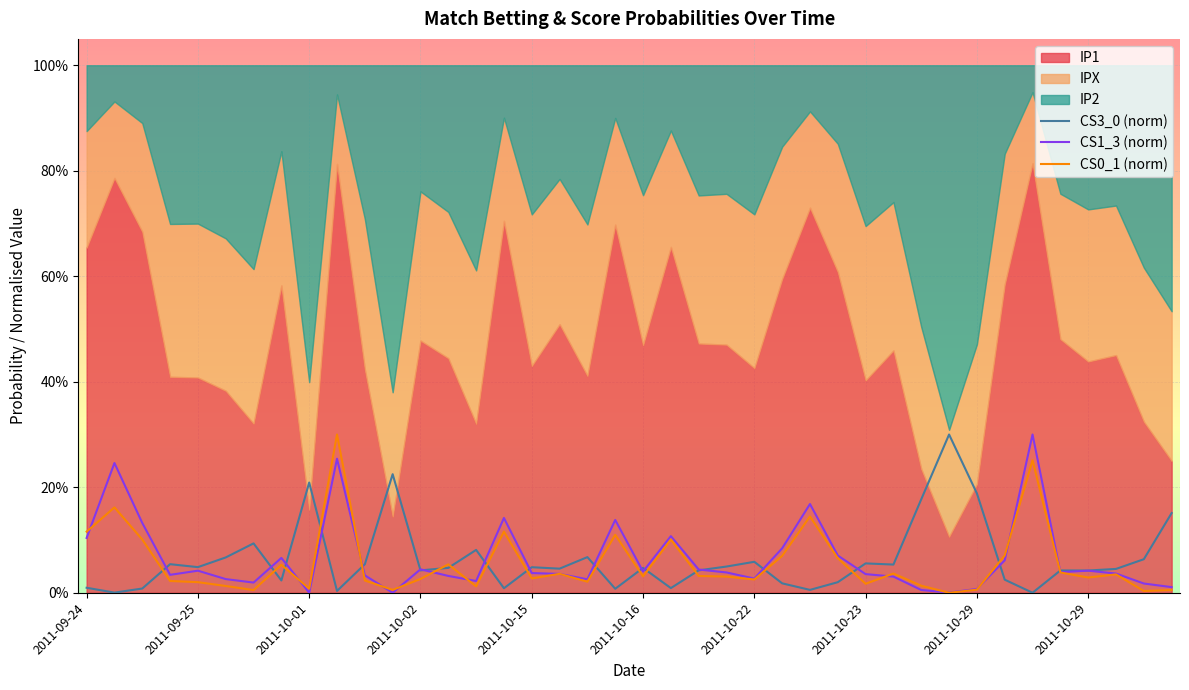

How many values in the CS3_0 (norm) series exceed 0?

39